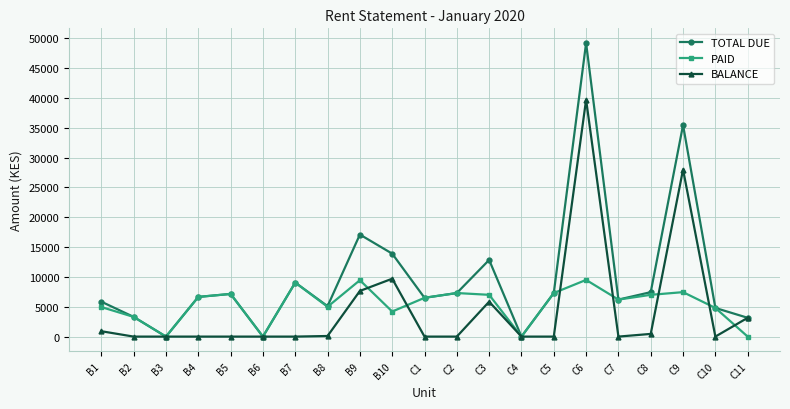

How many series are shown in this chart?

3